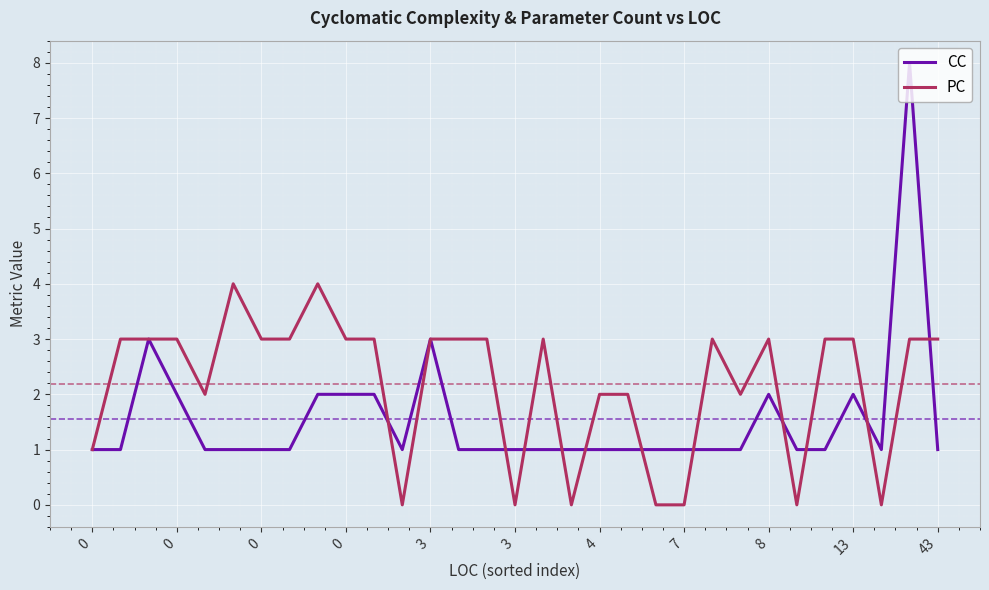

What is the maximum value shown in the chart?

8